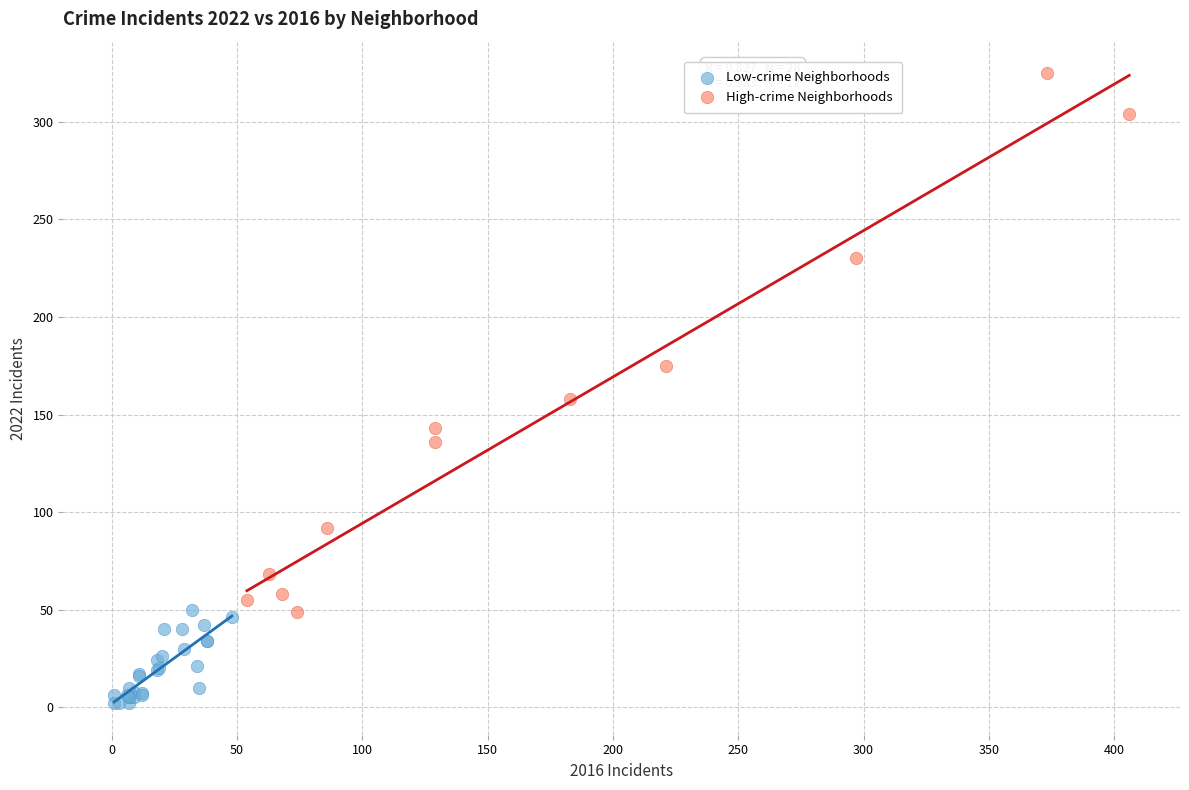

Which series has the largest Y range (max minus min)?

High-crime Neighborhoods